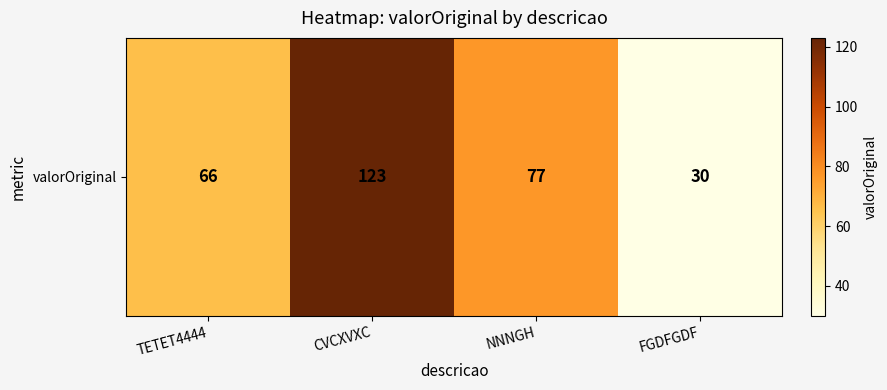

What is the sum of the values at FGDFGDF and TETET4444?

96